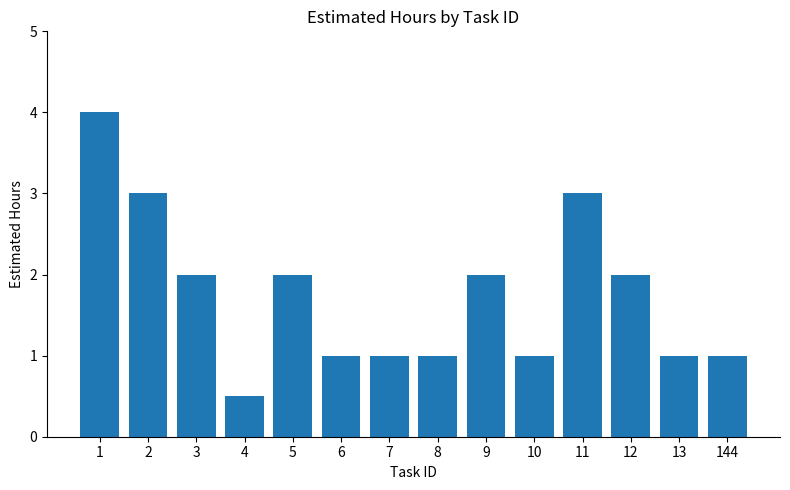

Reading left to right, transcribe all the data shown in this chart.

1=4.0	2=3.0	3=2.0	4=0.5	5=2.0	6=1.0	7=1.0	8=1.0	9=2.0	10=1.0	11=3.0	12=2.0	13=1.0	144=1.0